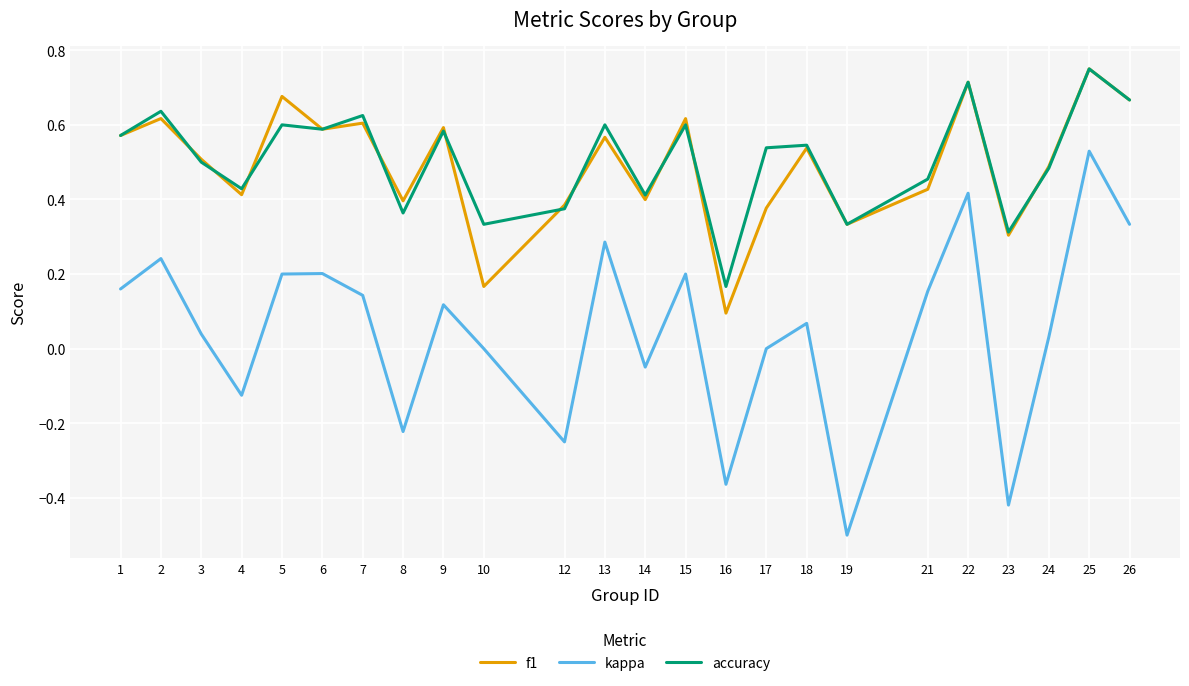

At which category does the chart reach its peak across all series?

25